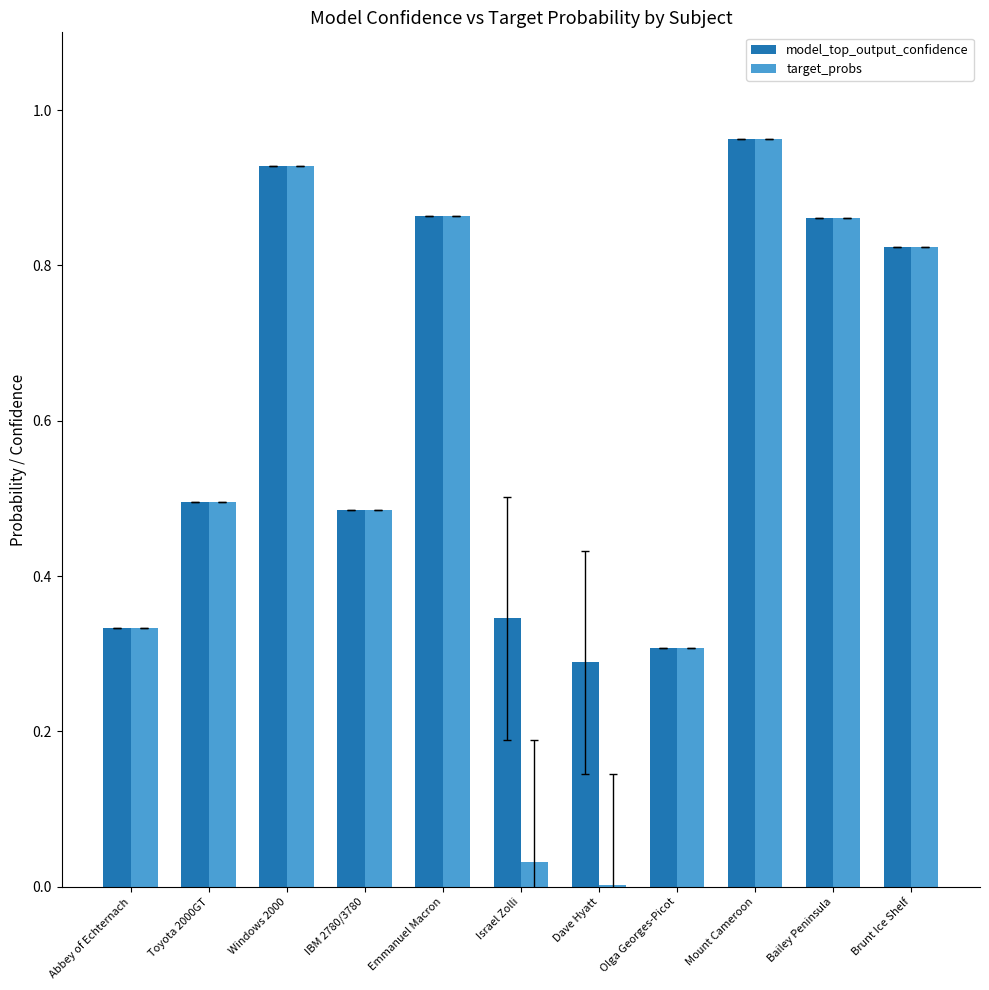

Which label corresponds to the largest value in the chart?

Mount Cameroon